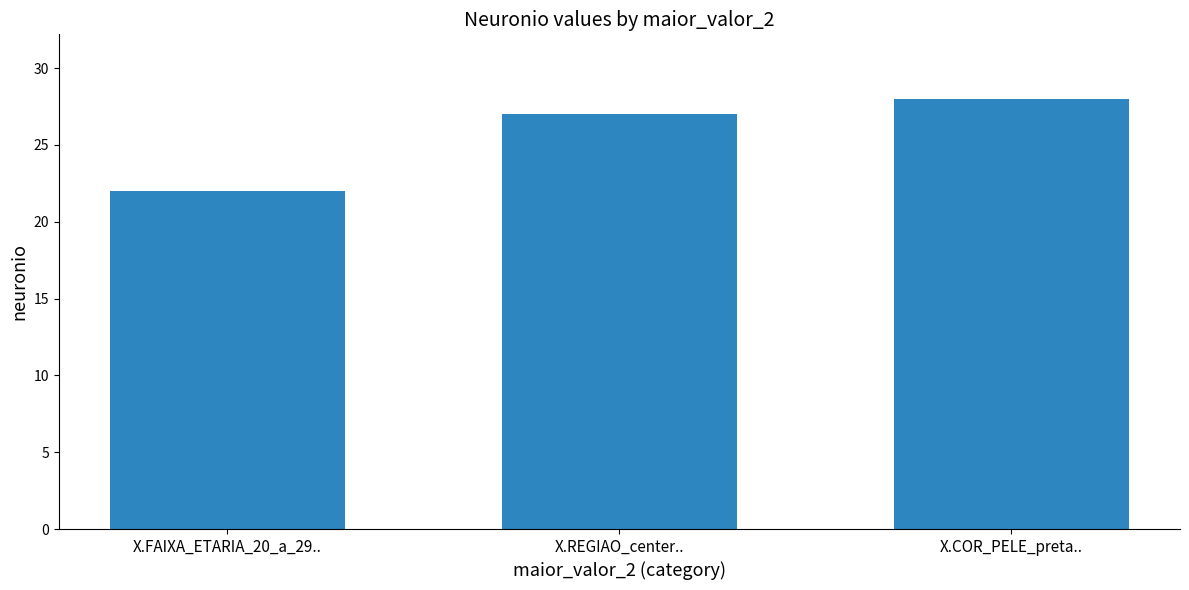

Reading left to right, extract all data points from this chart.

22	27	28